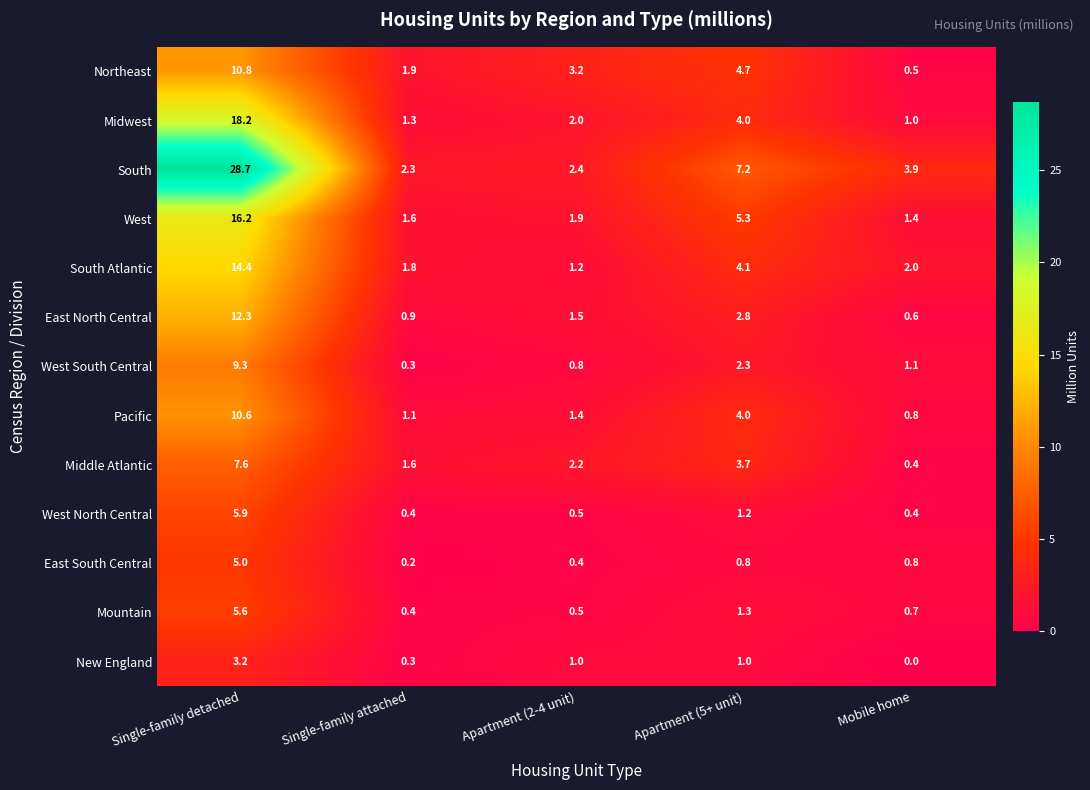

Which series changed the most between Single-family detached and Mobile home?

South